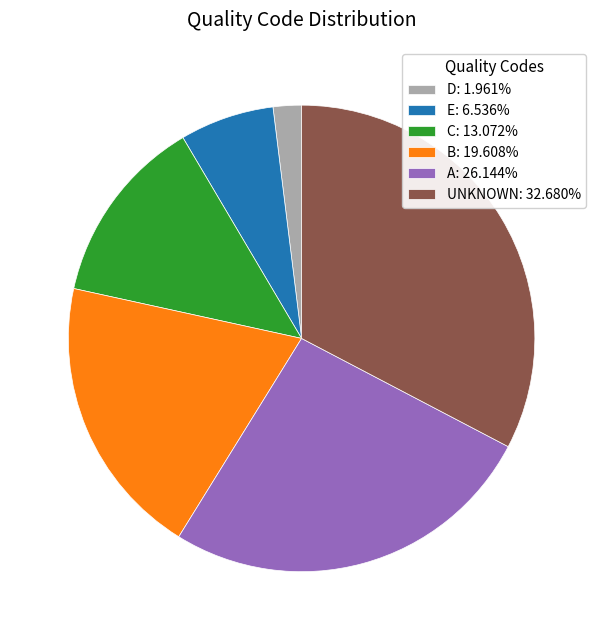

Approximately how many times larger is the value at C compared to UNKNOWN?

0.4